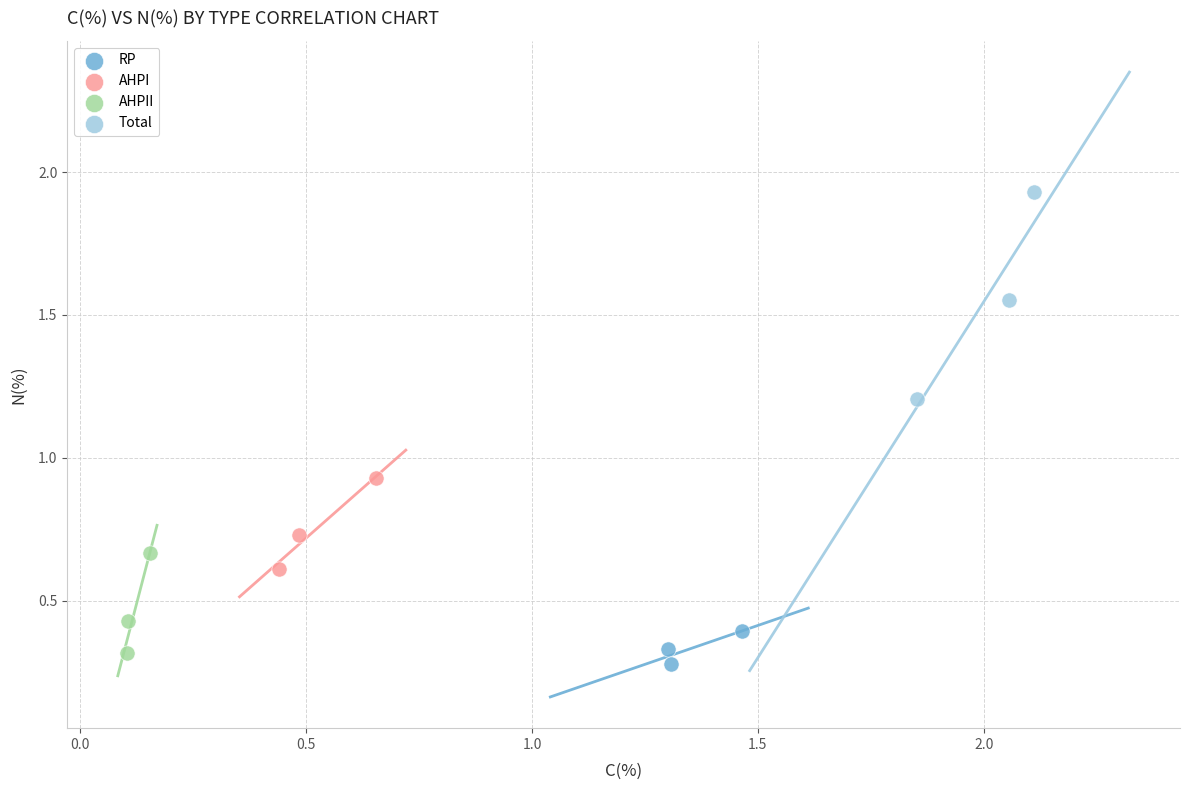

Which series contains the lowest Y value?

RP